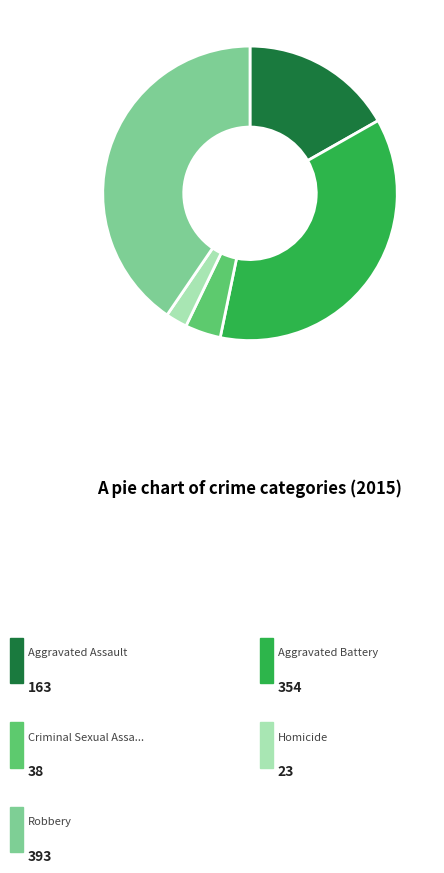

Does any single category account for the majority?

No